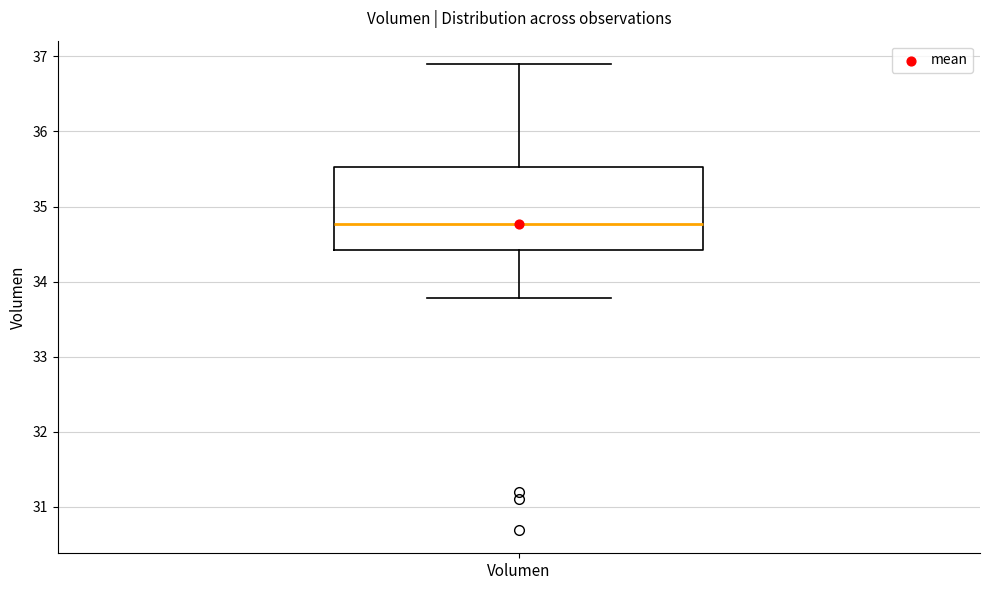

Read this box plot against the y-axis: the position of the median line, the range covered by the box, and the ends of both whiskers. The values are not printed on the chart, so give them approximately, as read against the axis.

median 34.8, box 34.4 to 35.5, whiskers 33.8 to 36.9